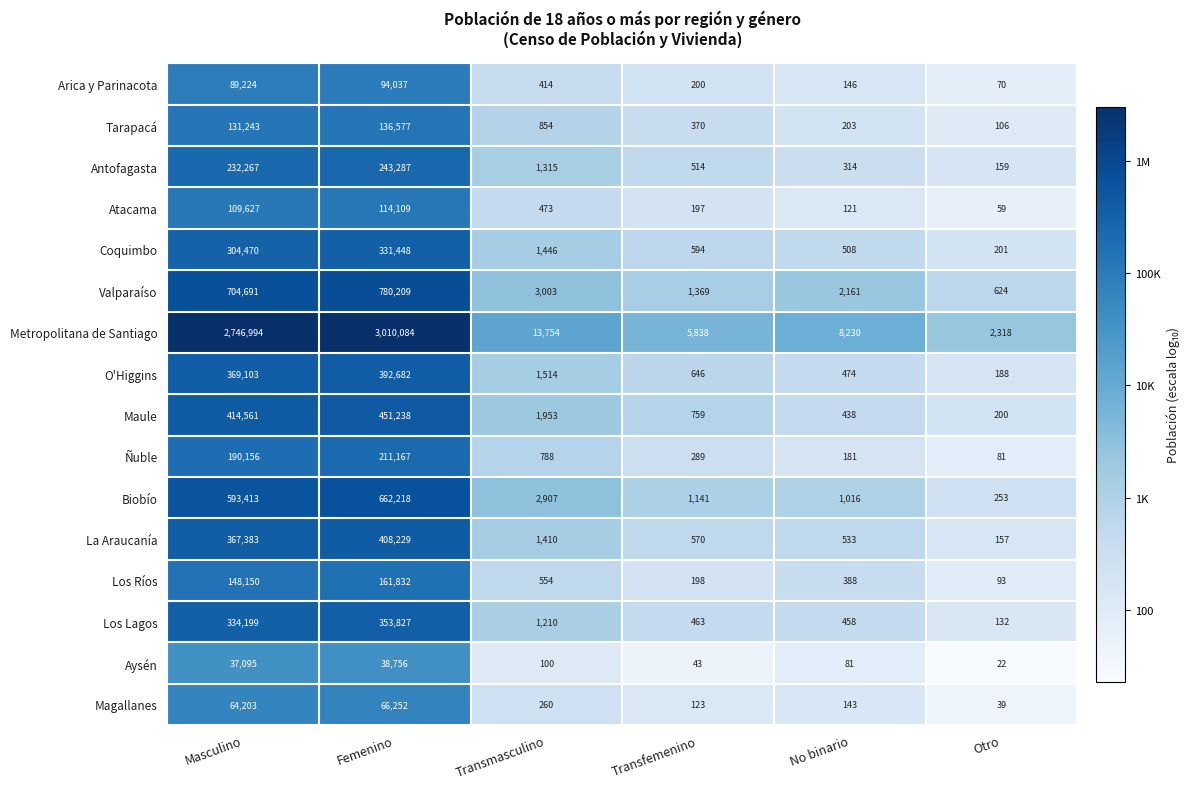

Where does the Antofagasta series first go above 1315?

Masculino